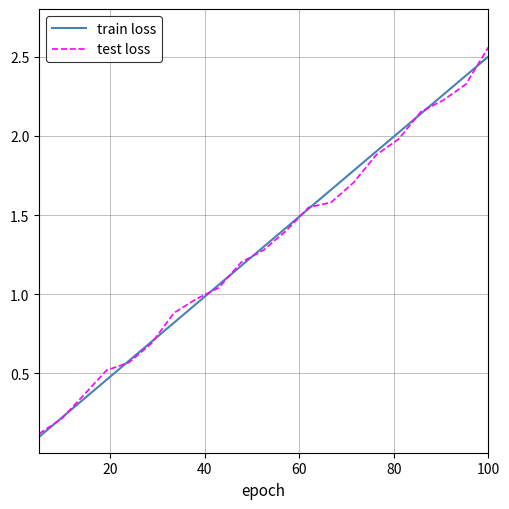

Which series has the widest spread of values?

test loss